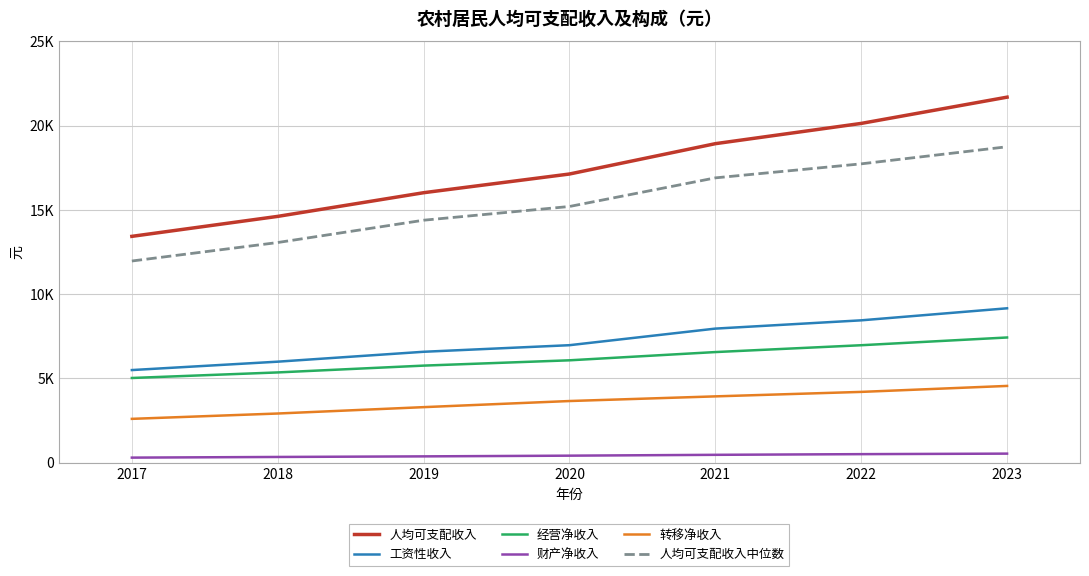

Between 2019 and 2023, which series saw the biggest shift?

人均可支配收入